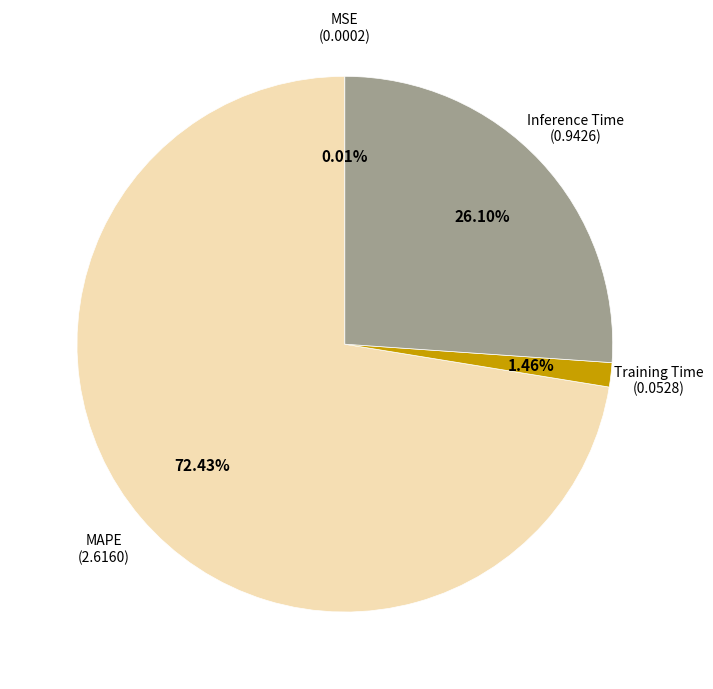

What is the largest slice in the pie chart?

MAPE